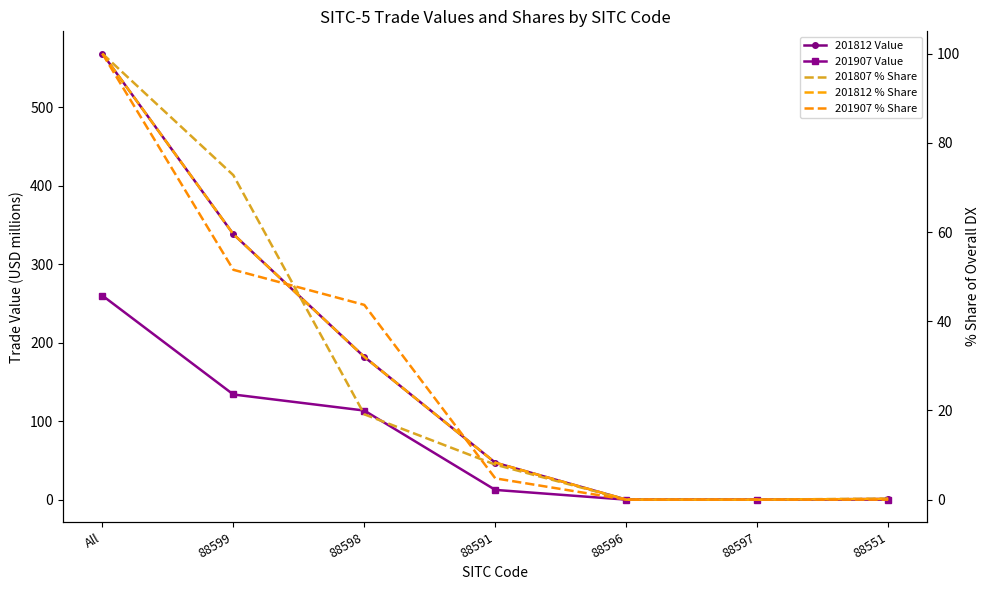

What position from the right is 88598?

5